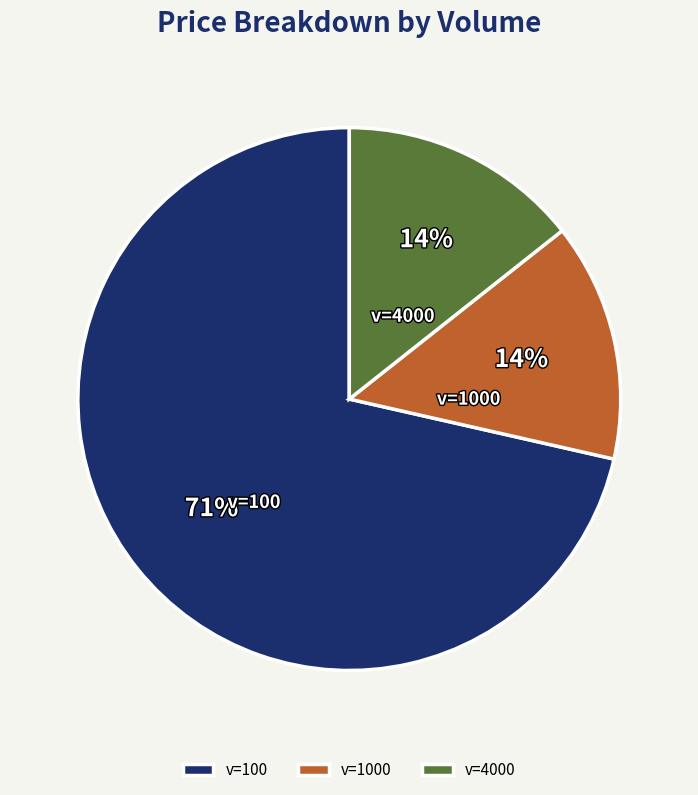

What is the ratio of the value at v=1000 to the value at v=4000?

1.0